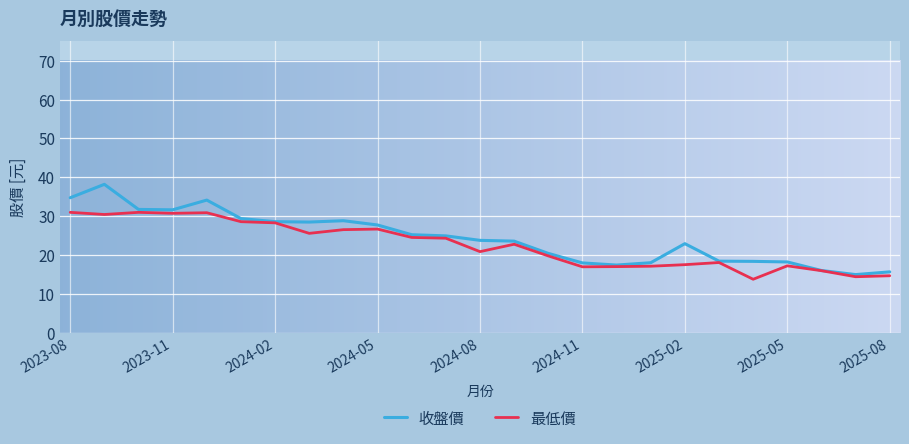

What is the highest value of the 收盤價 series?

38.2